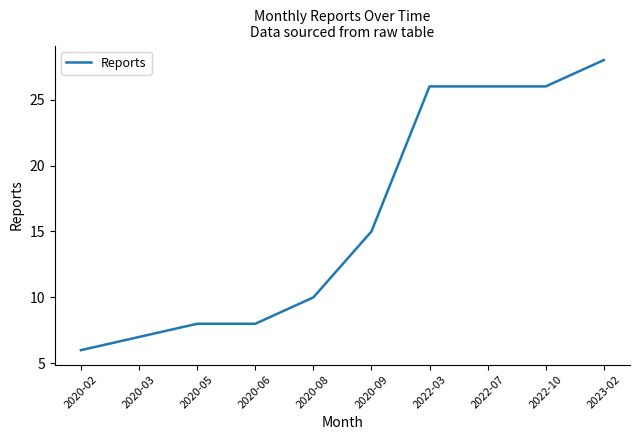

Approximately how many times larger is the value at 2022-03 compared to 2022-10?

1.0